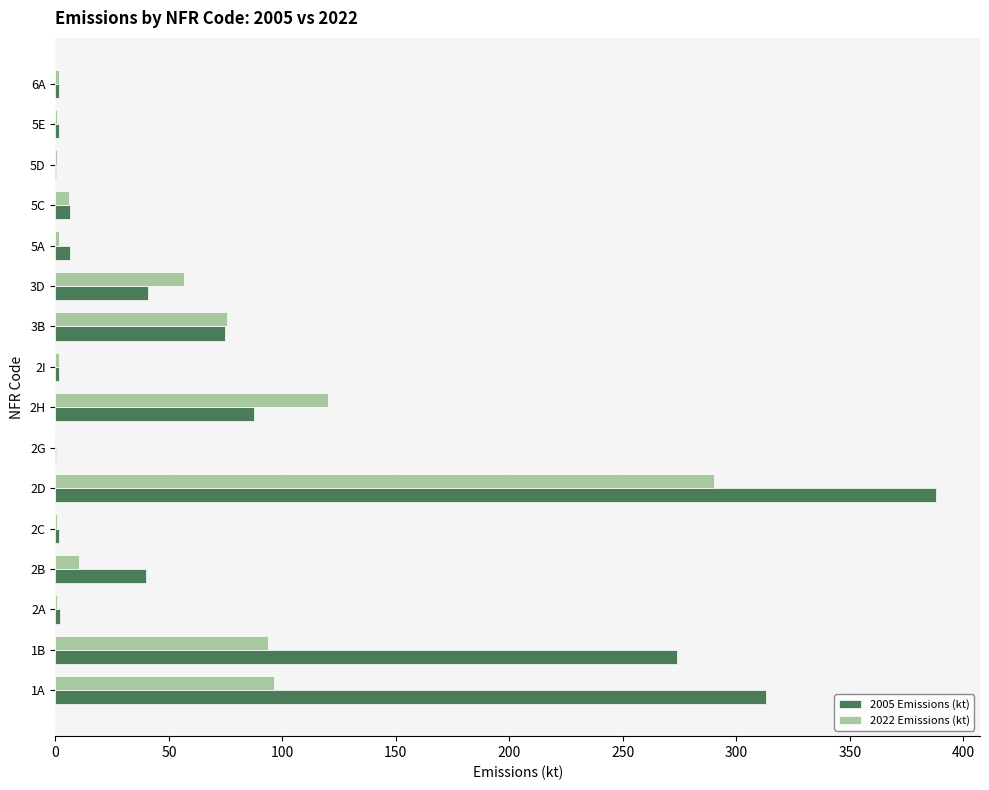

Where is 2005 Emissions (kt) nearest to the value 194?

1B